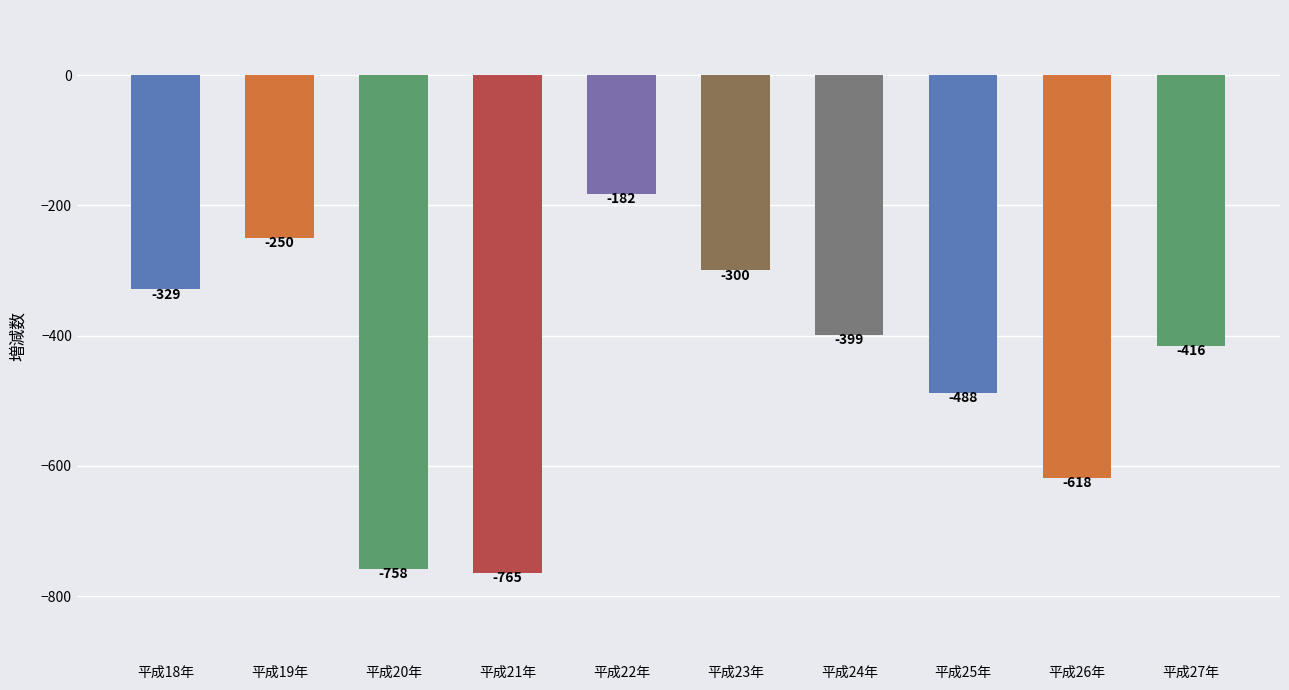

Rank the categories by value from lowest to highest.

平成21年, 平成20年, 平成26年, 平成25年, 平成27年, 平成24年, 平成18年, 平成23年, 平成19年, 平成22年